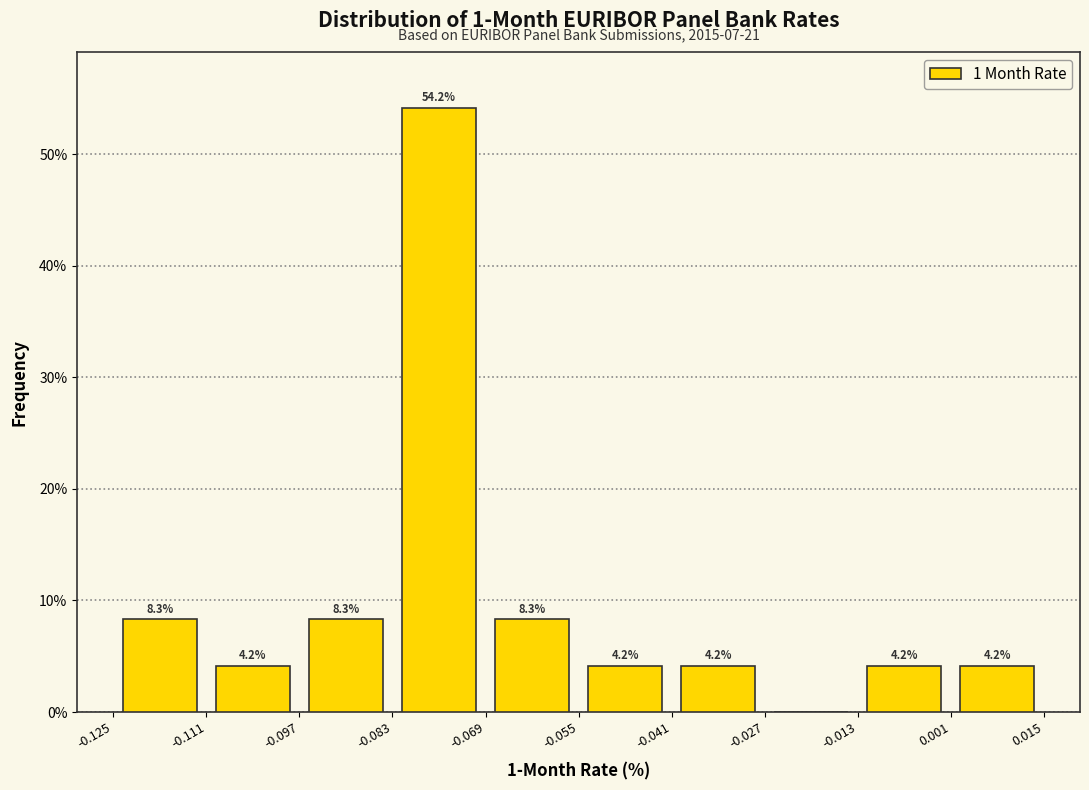

Which range on the x-axis has the tallest bar?

-0.083 to -0.069